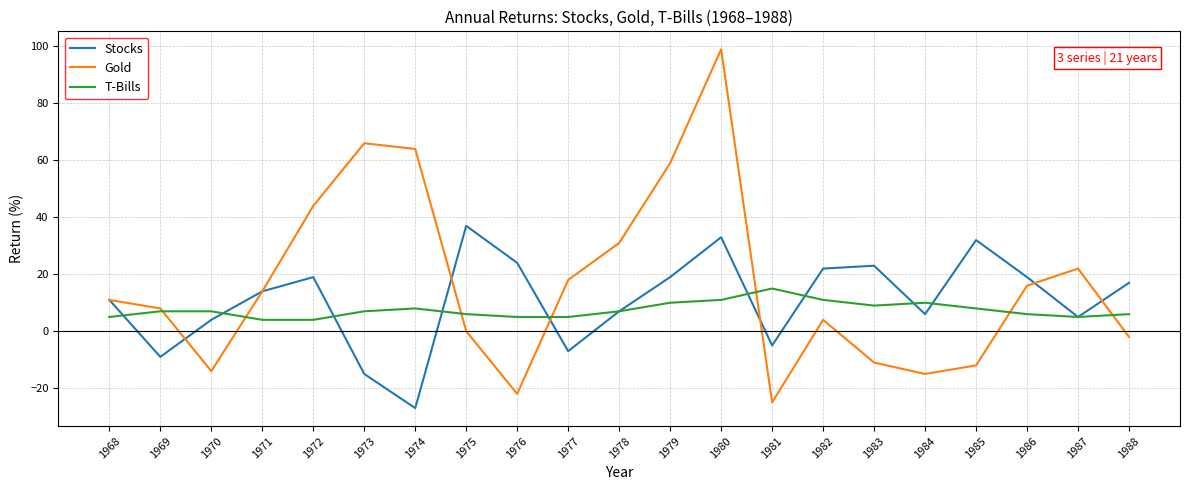

How many lines are shown in the chart?

3